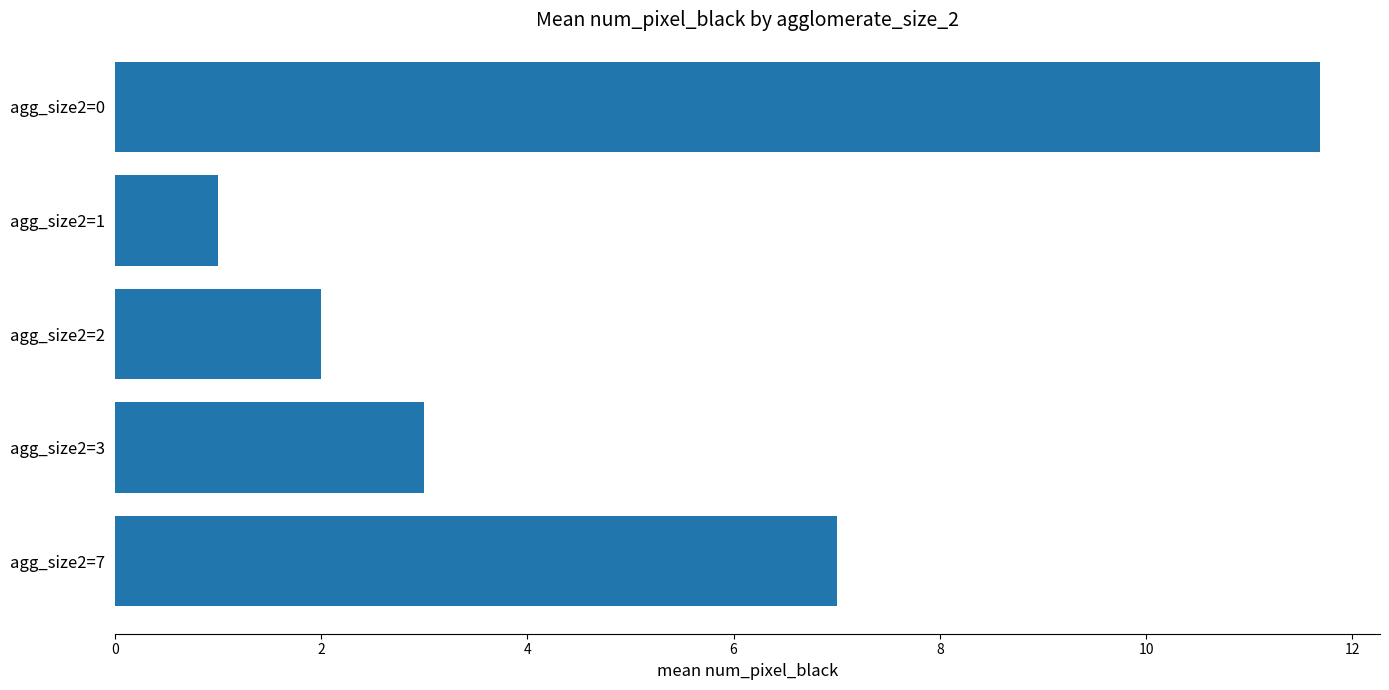

What is the difference between the maximum and minimum values?

10.7